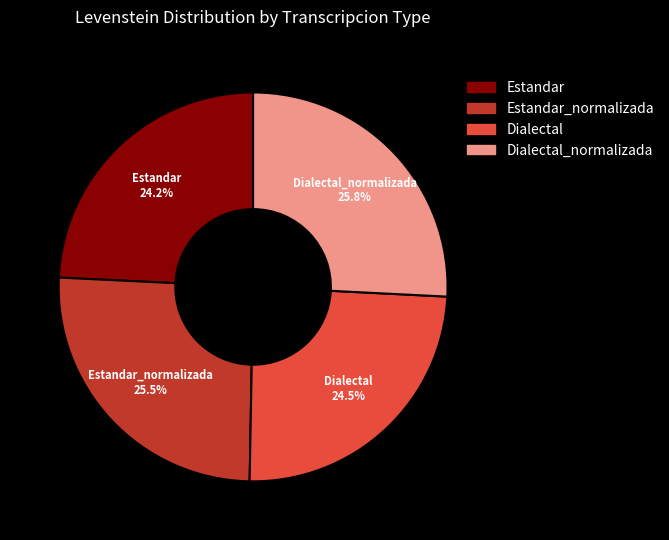

Is there a majority slice in this chart?

No